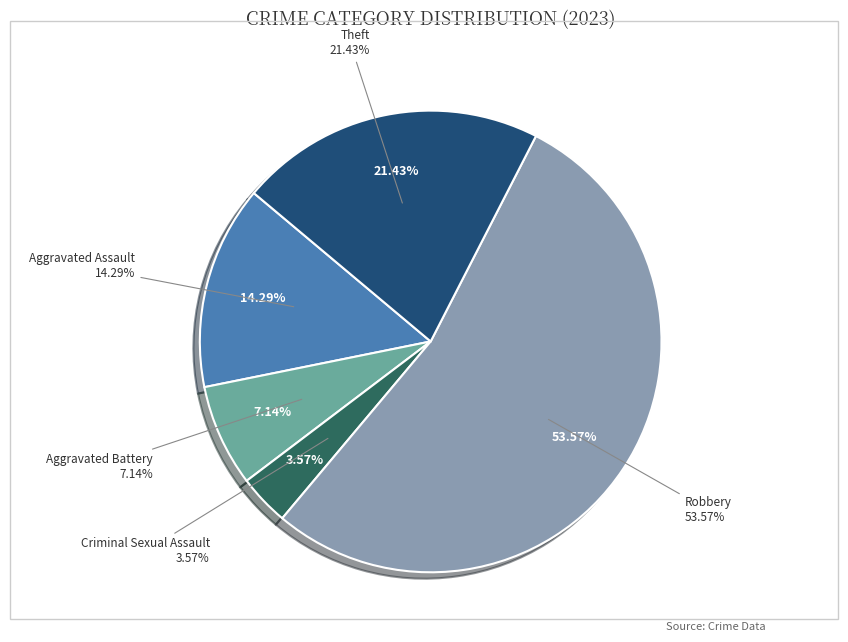

To the nearest percent, what portion does Robbery represent?

54%